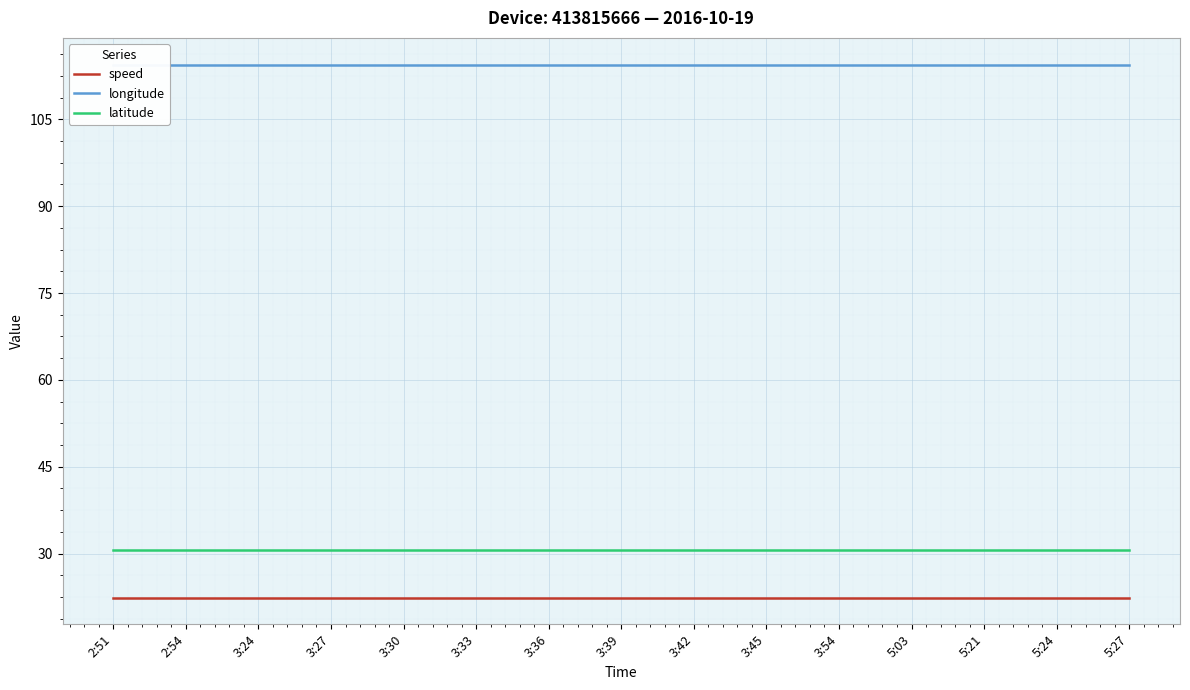

How many data points does each series have?

15